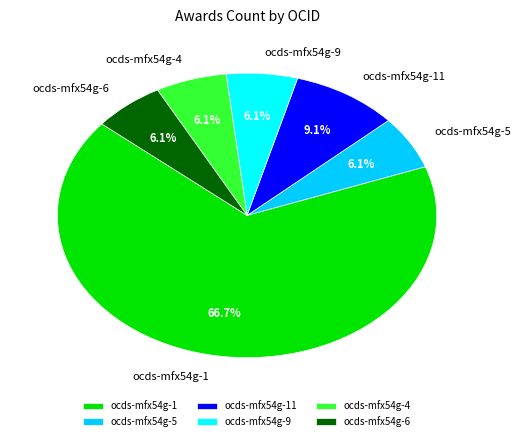

True or false: ocds-mfx54g-11 accounts for 19% of the total.

False